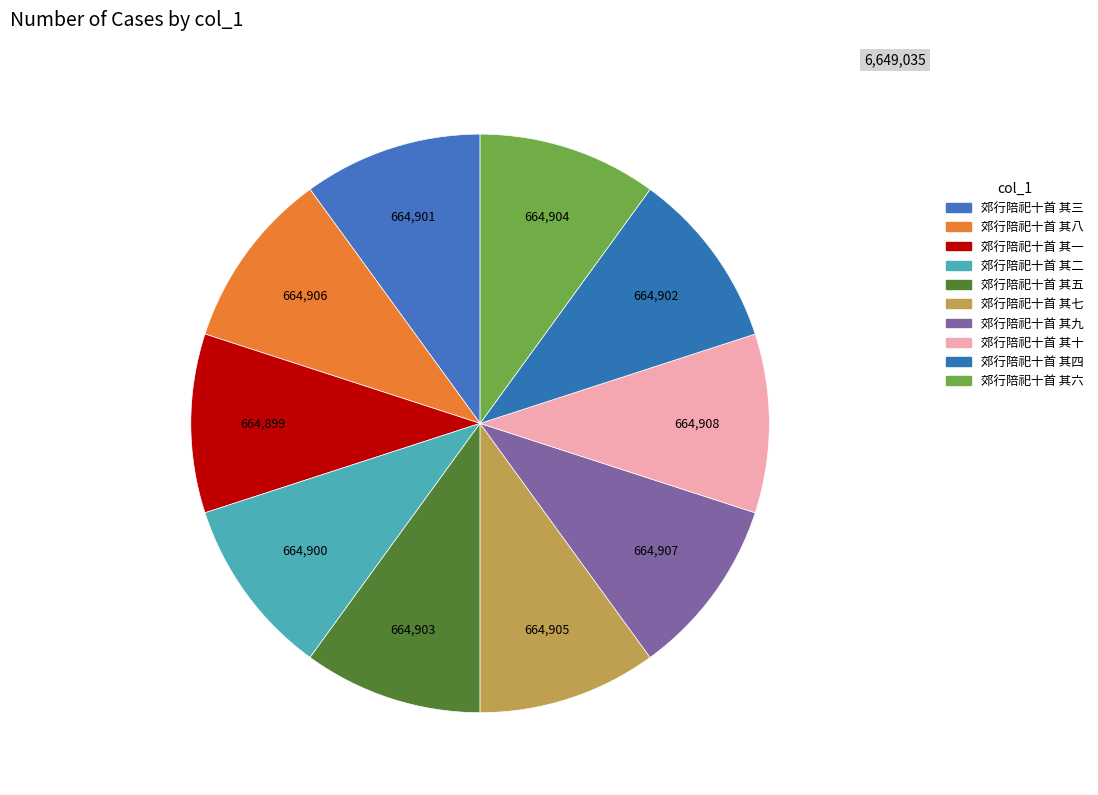

Which slice is the smallest?

郊行陪祀十首 其一